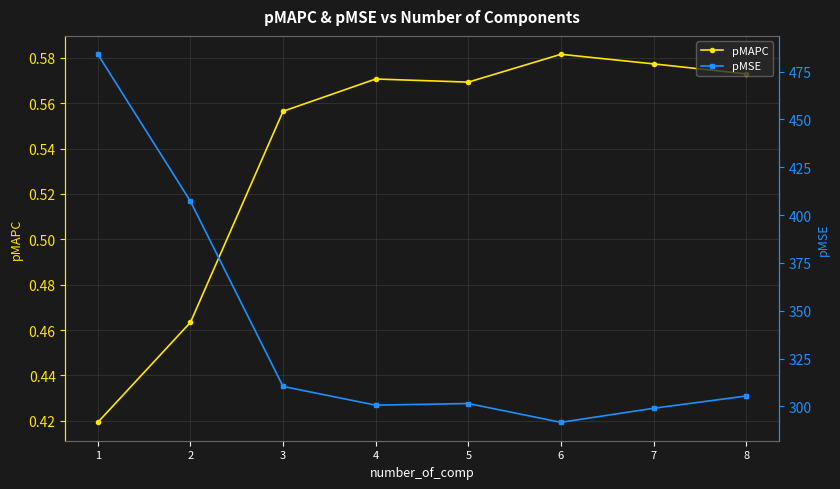

True or false: pMSE has a value of 484.0 at 1.

True